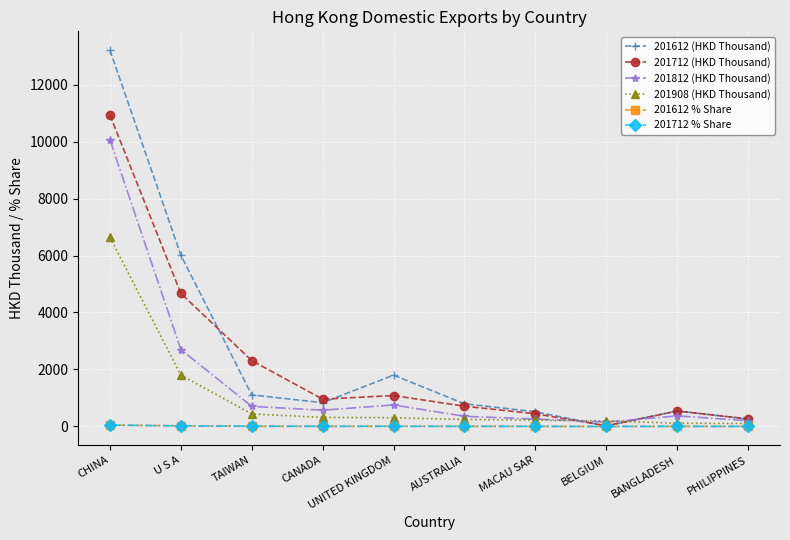

True or false: 201712 (HKD Thousand) has a value of 1603.9 at CANADA.

False